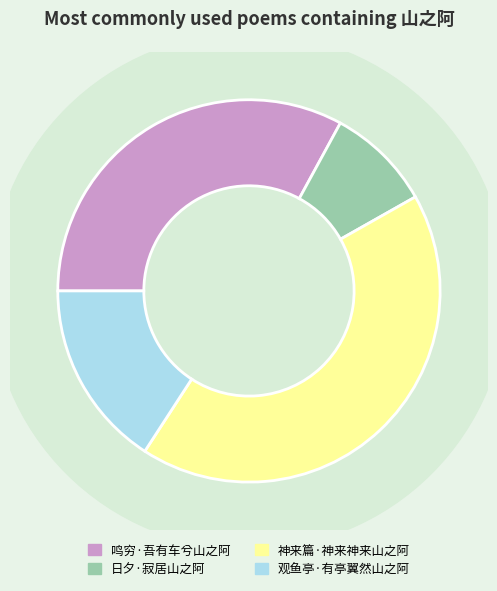

Does 日夕·寂居山之阿 account for over 50% of the chart?

No